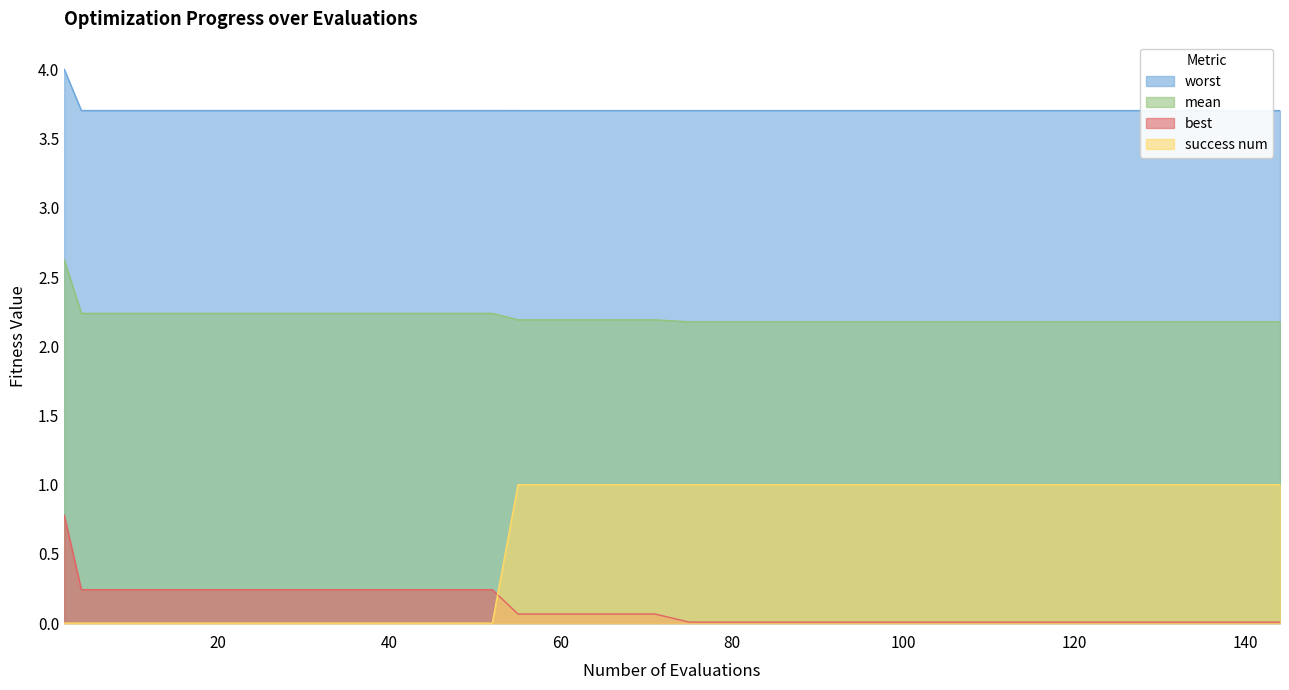

Does the chart display data point markers on the line(s)?

No